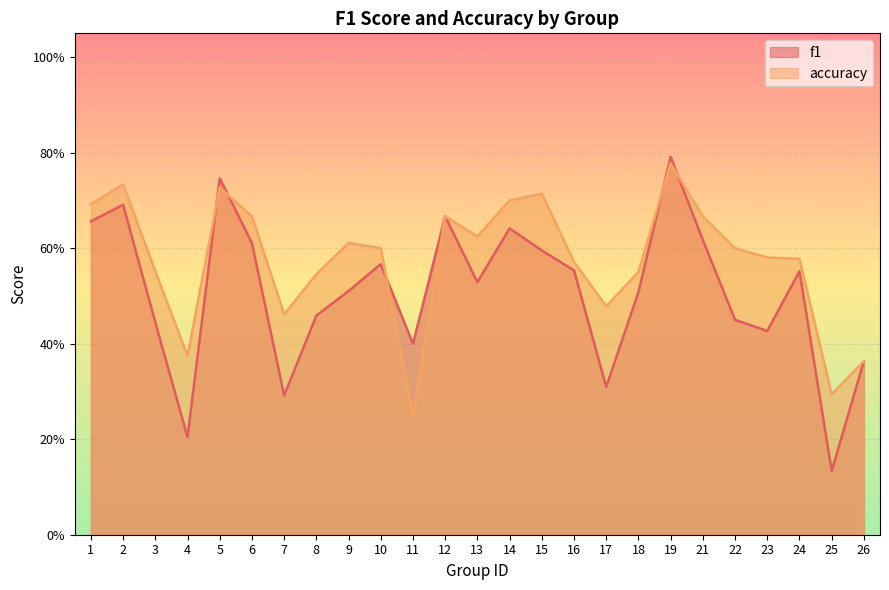

At which label does accuracy reach its peak?

19